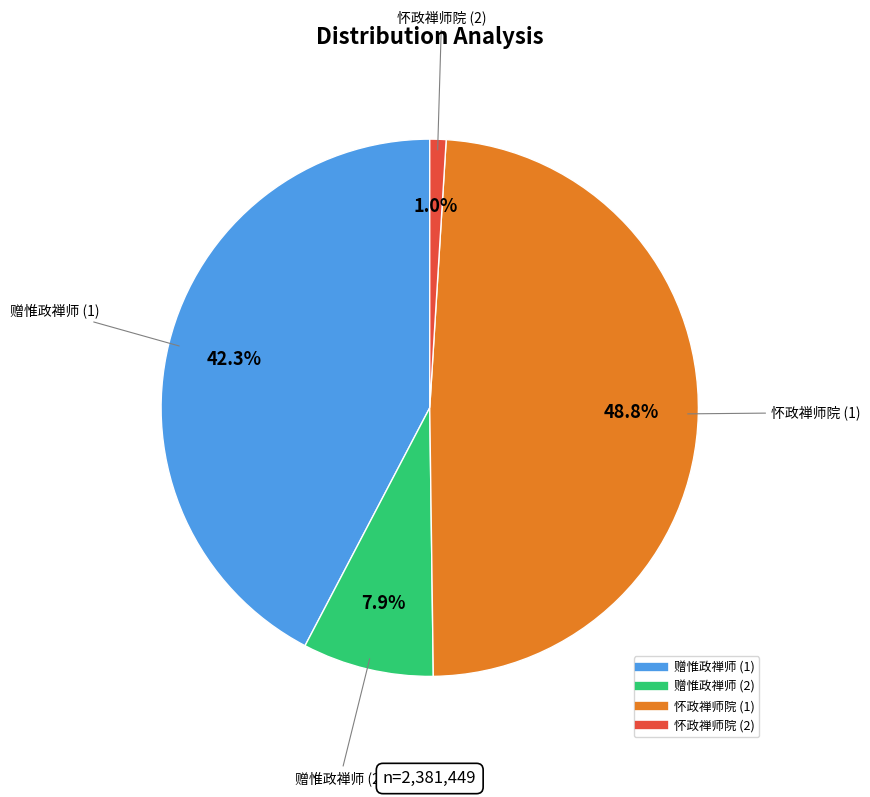

Does any single category account for the majority?

No